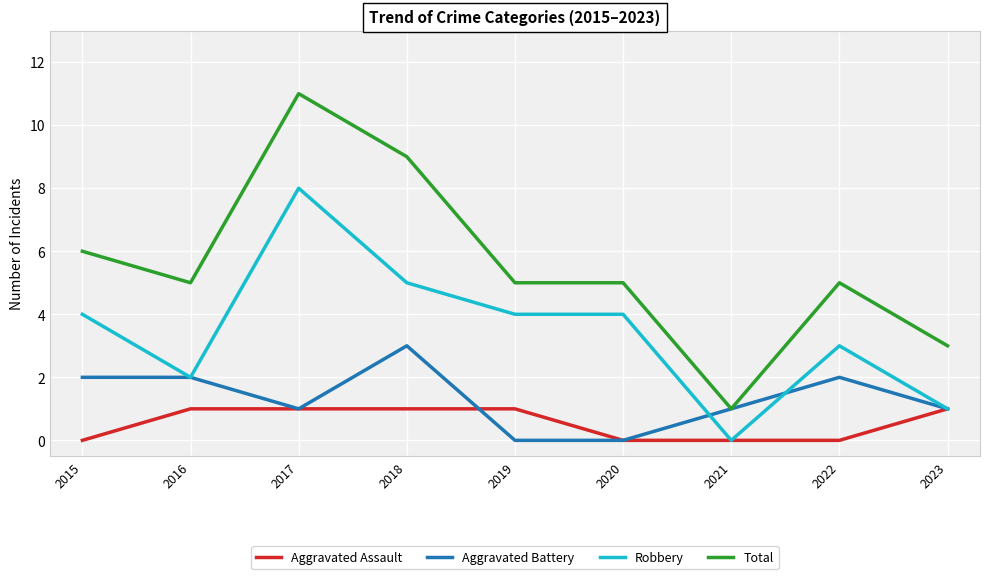

What is the approximate value of Robbery at 2020?

4